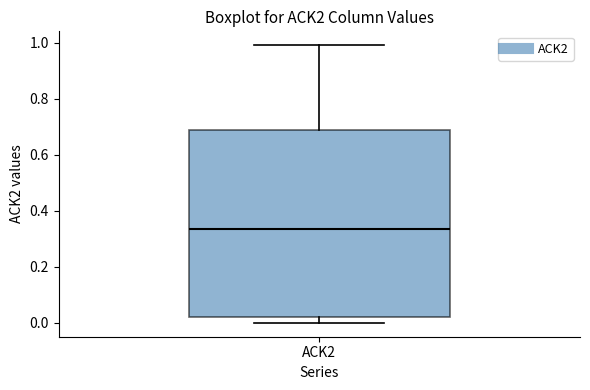

Where does the upper whisker of the box for ACK2 end on the y-axis? The values are not printed on the chart, so give them approximately, as read against the axis.

1.00